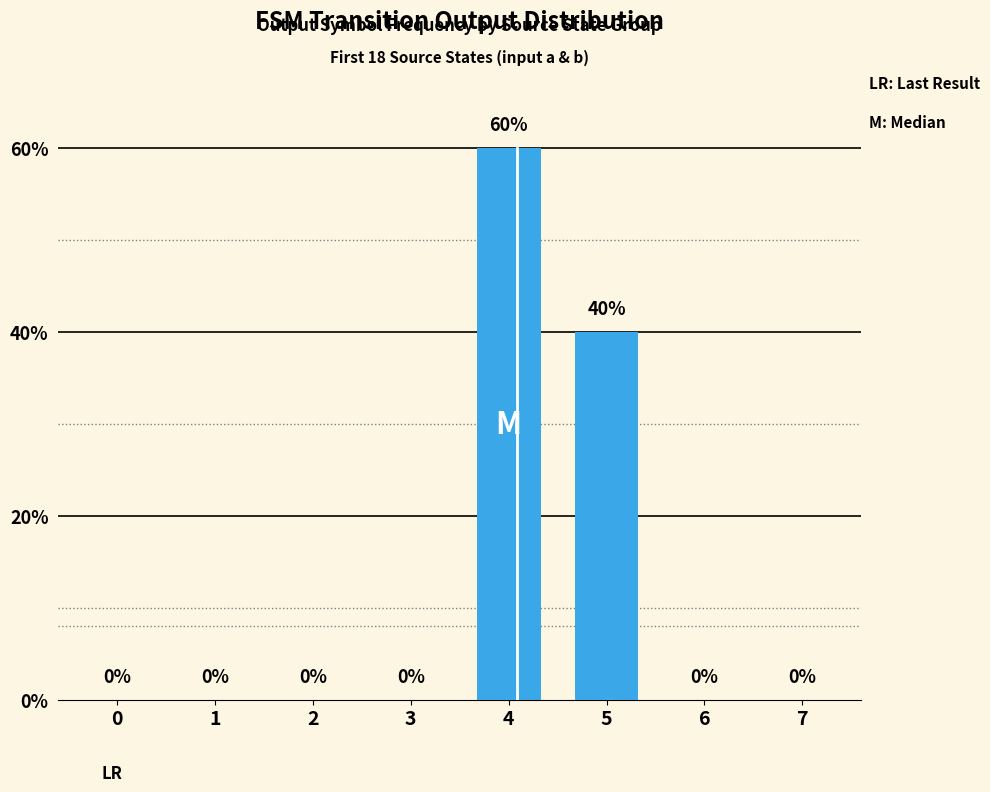

Are the bars horizontal?

No